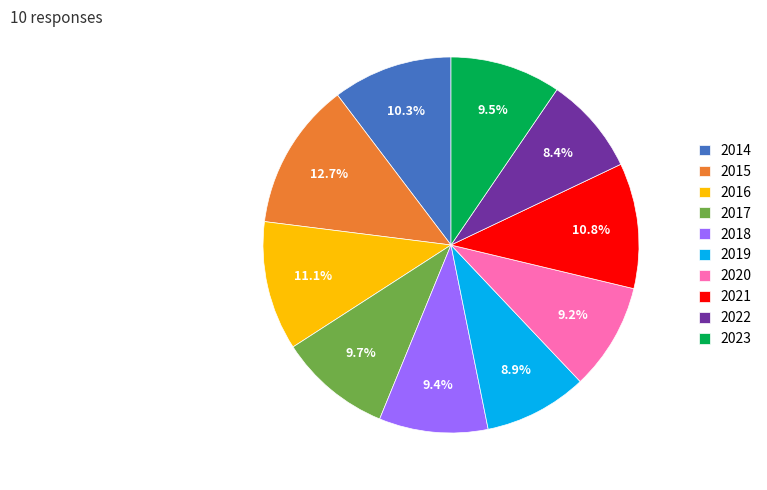

To the nearest percent, what is the average slice percentage?

10%